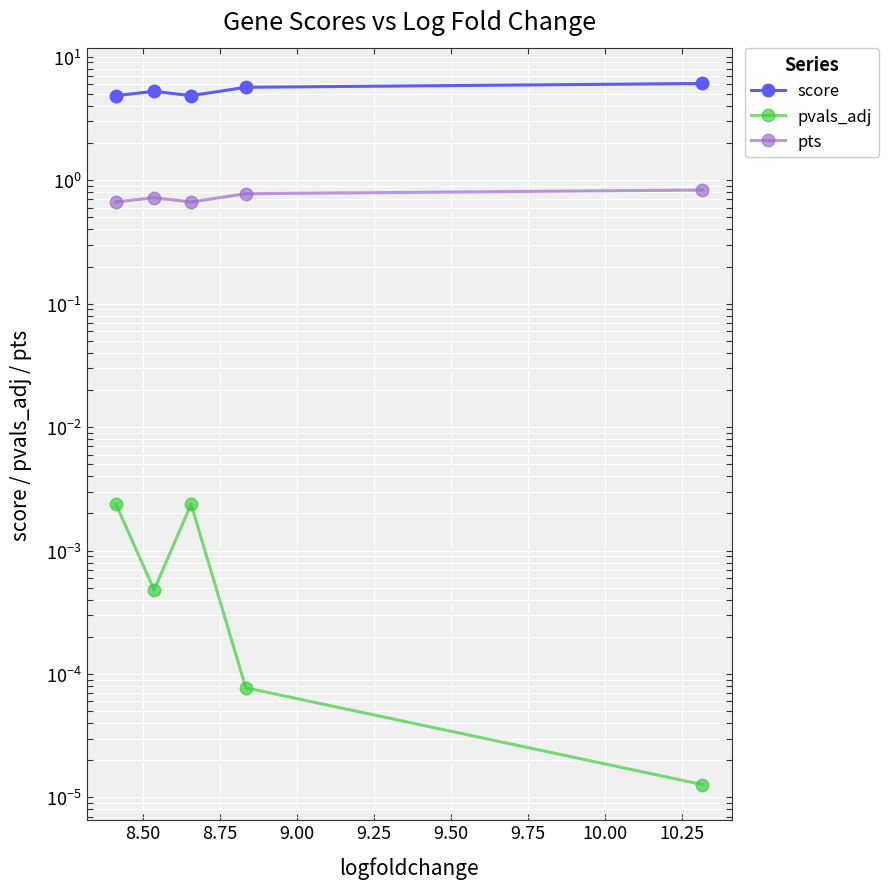

True or false: pvals_adj has more than 1 interior local peaks.

False